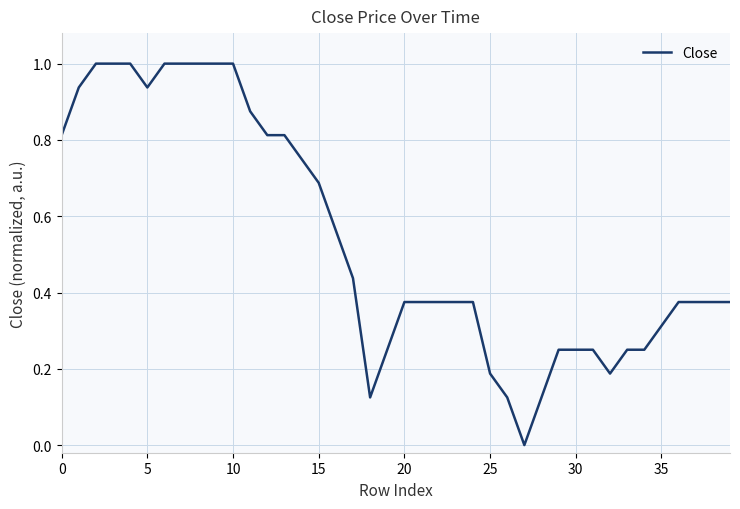

What is the maximum value shown in the chart?

1.0